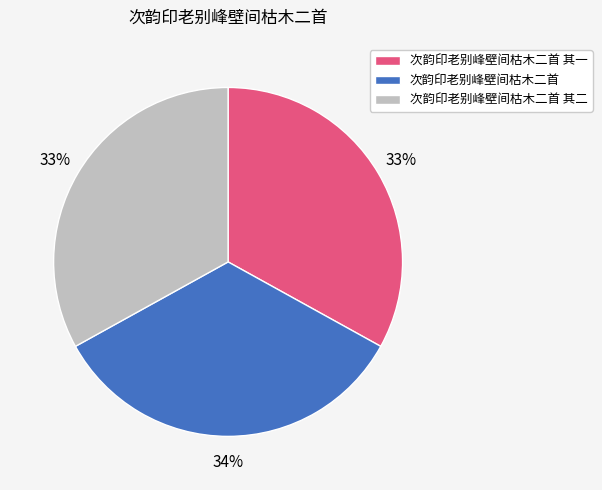

Is it true that 次韵印老别峰壁间枯木二首 is 34% of the pie?

True